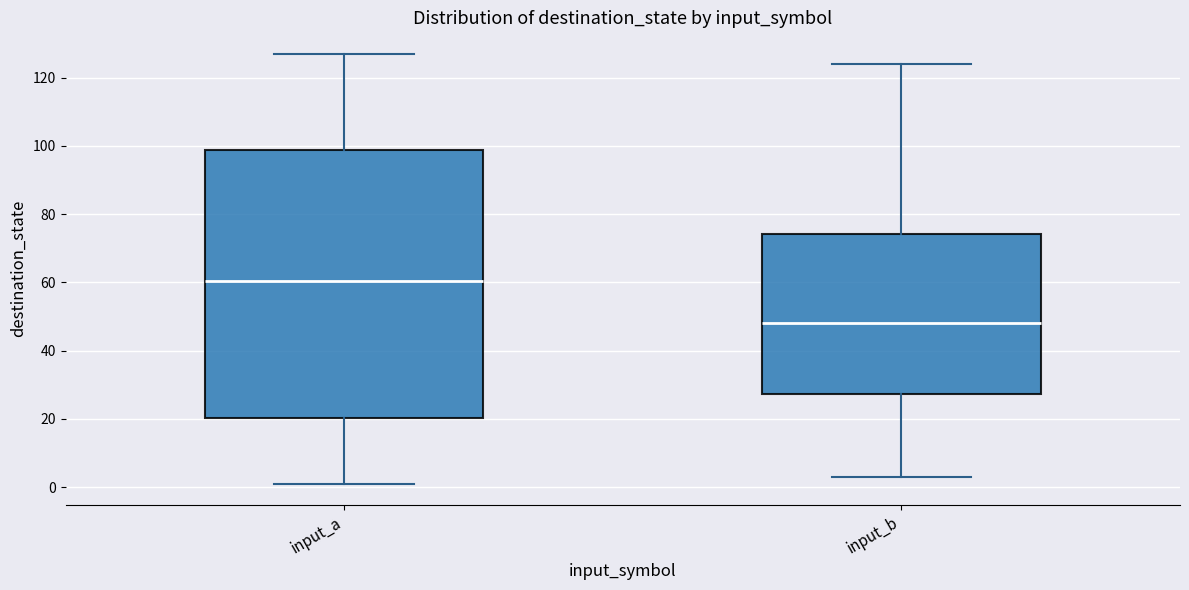

Which box has the lowest median line?

input_b